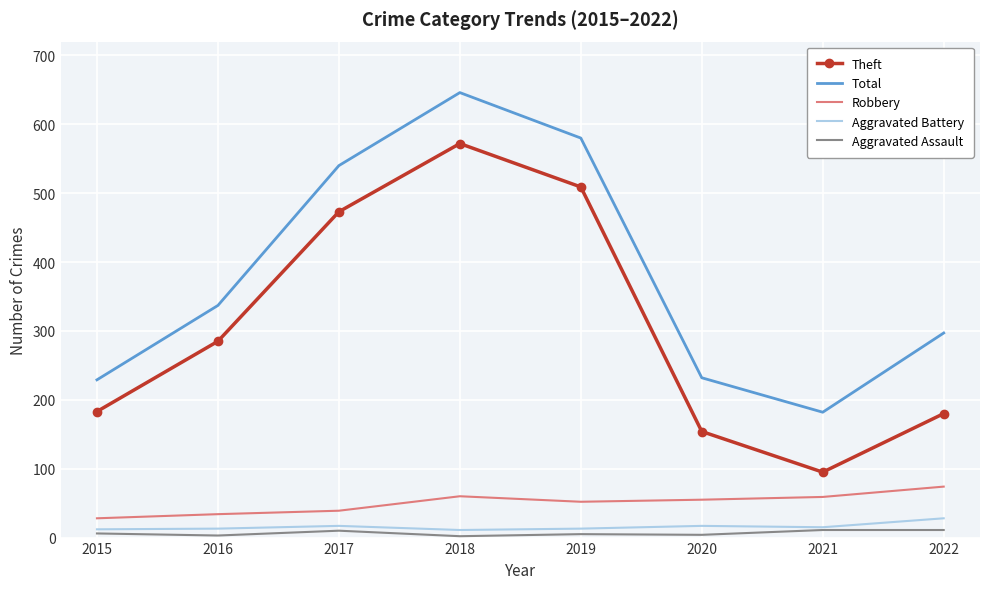

The value of Aggravated Assault at 2019 is 5. True or false?

True